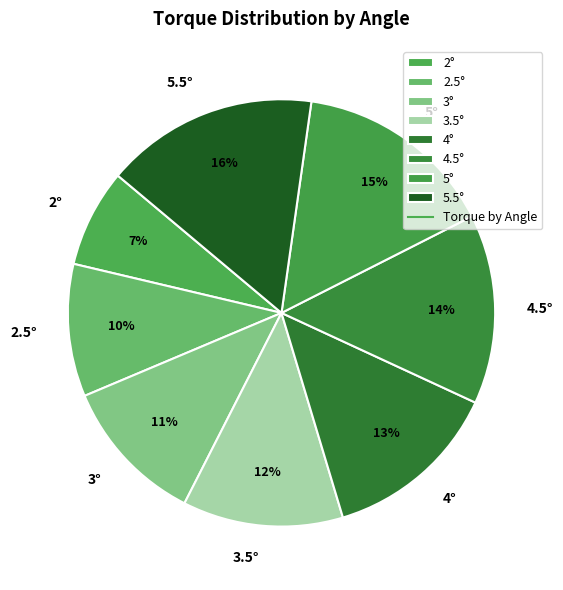

What percentage is the 5° slice, to the nearest percent?

15%